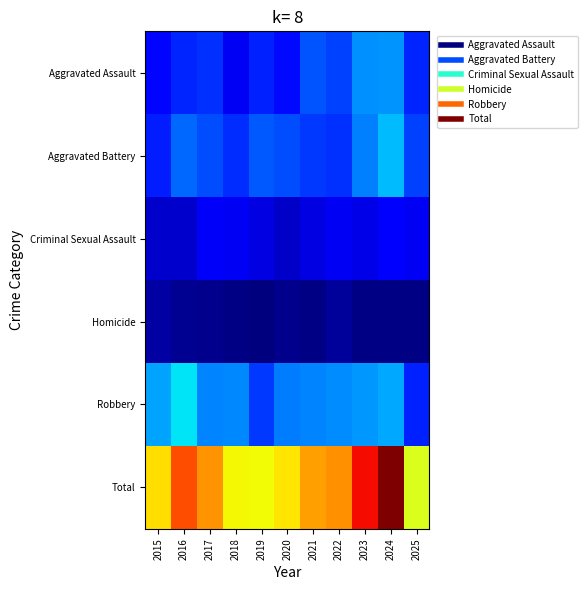

Reading right to left, list all the values displayed in this chart.

Aggravated Assault: 2025=66	2024=112	2023=110	2022=78	2021=86	2020=56	2019=65	2018=43	2017=72	2016=66	2015=54
Aggravated Battery: 2025=78	2024=127	2023=103	2022=71	2021=75	2020=82	2019=88	2018=70	2017=83	2016=93	2015=64
Criminal Sexual Assault: 2025=42	2024=49	2023=38	2022=43	2021=36	2020=27	2019=36	2018=43	2017=44	2016=28	2015=28
Homicide: 2025=2	2024=2	2023=3	2022=10	2021=2	2020=6	2019=0	2018=2	2017=5	2016=8	2015=13
Robbery: 2025=65	2024=120	2023=113	2022=108	2021=105	2020=102	2019=75	2018=107	2017=105	2016=144	2015=117
Total: 2025=253	2024=410	2023=367	2022=310	2021=304	2020=273	2019=264	2018=265	2017=309	2016=339	2015=276